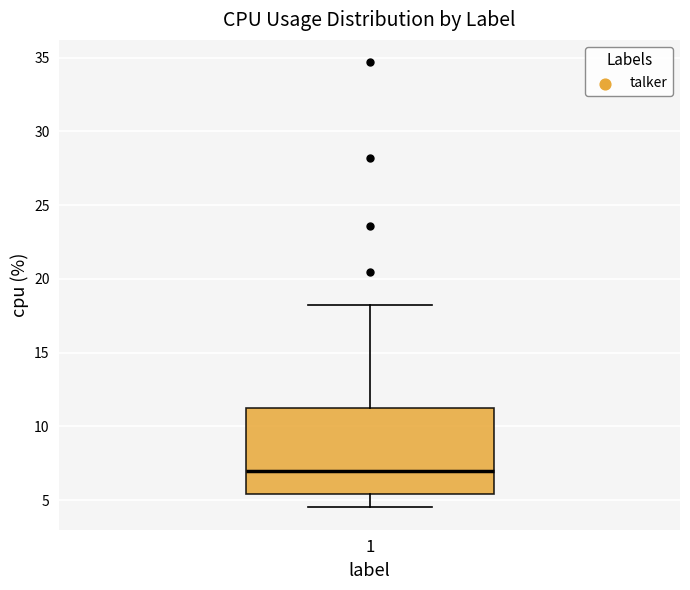

Where is the upper edge of the box at x = 1 on the y-axis? The values are not printed on the chart, so give them approximately, as read against the axis.

11.5